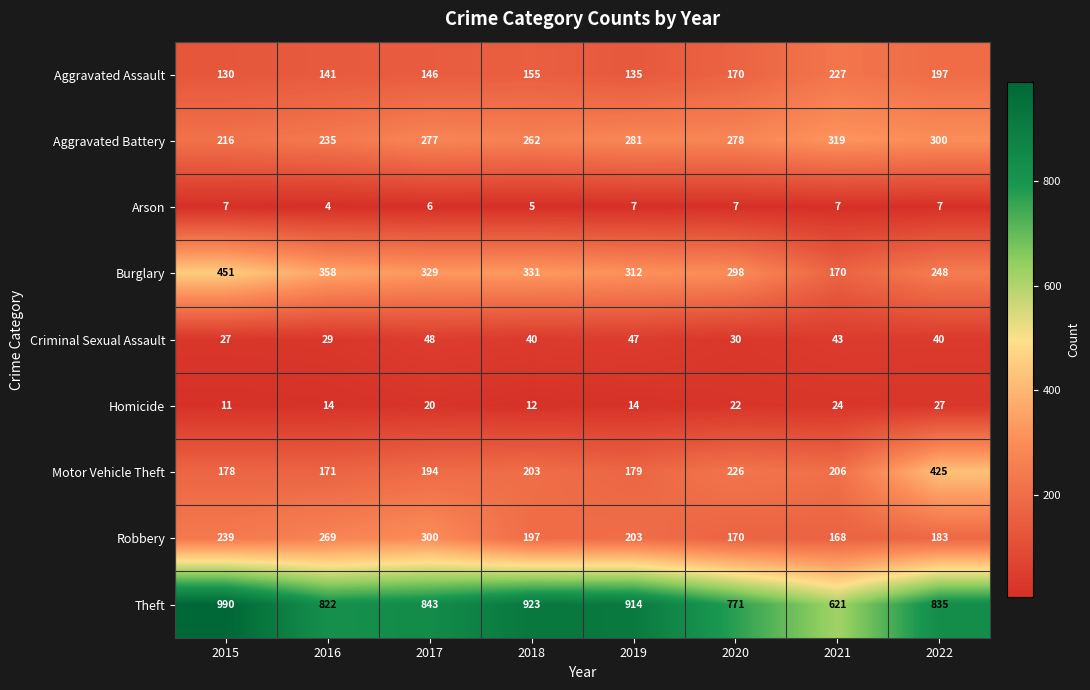

At how many categories does at least one series exceed 855?

3